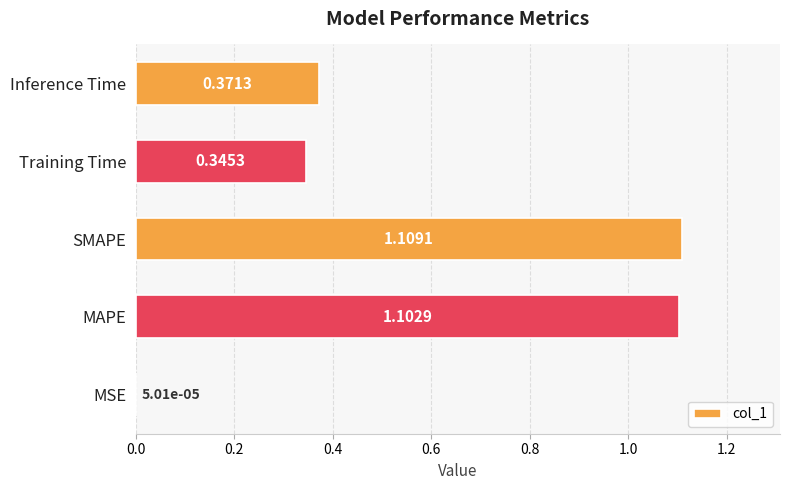

At which category does the chart reach its peak across all series?

SMAPE